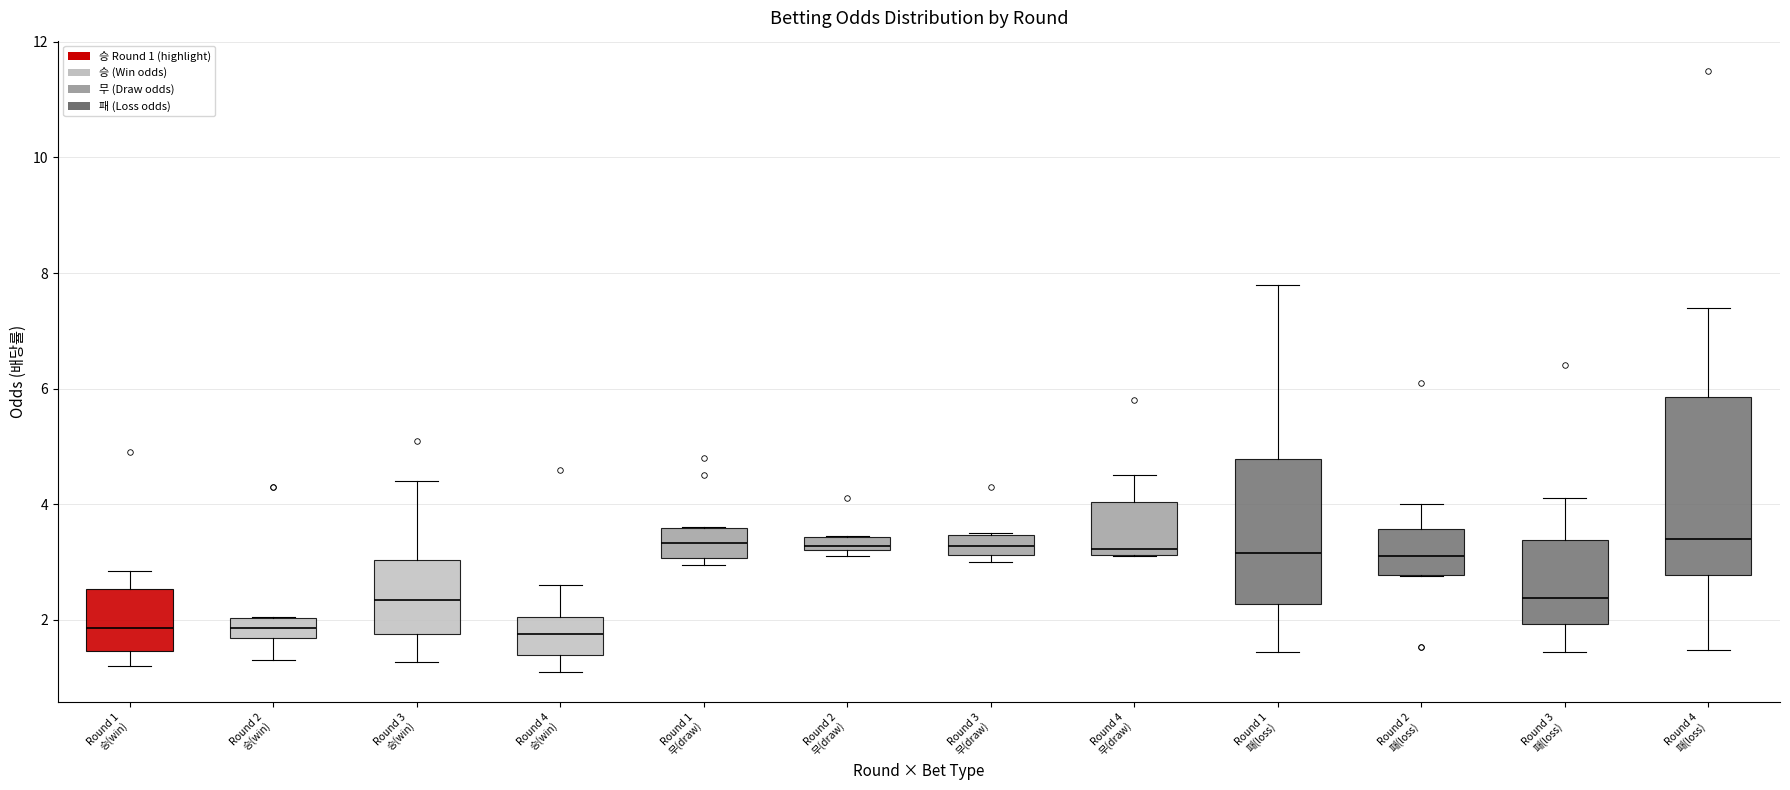

Where does the lower whisker of the box for Round 4 승(win) end on the y-axis? The values are not printed on the chart, so give them approximately, as read against the axis.

1.0